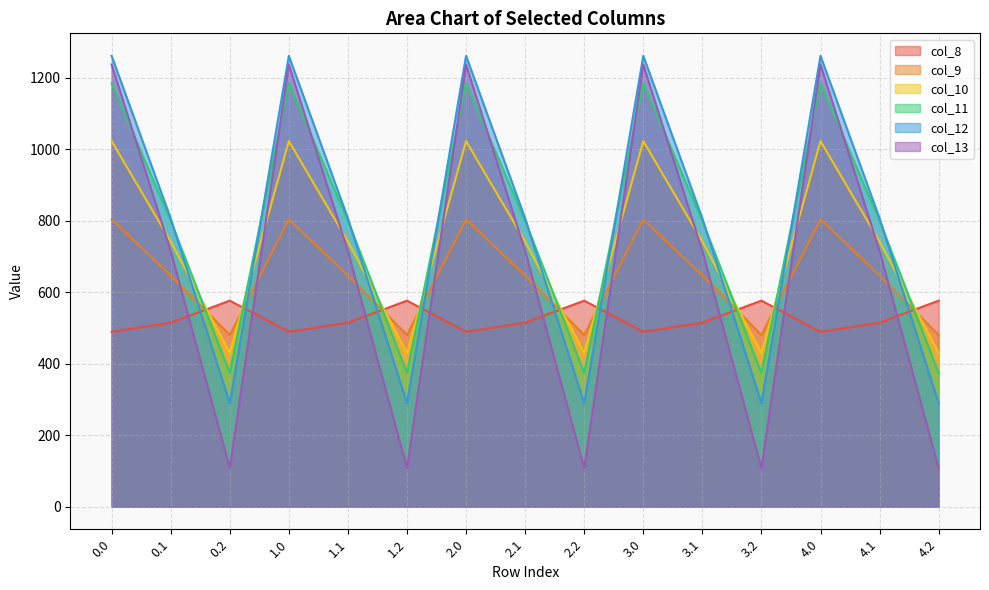

After their last crossing, which series has the higher values: col_11 or col_9?

col_9